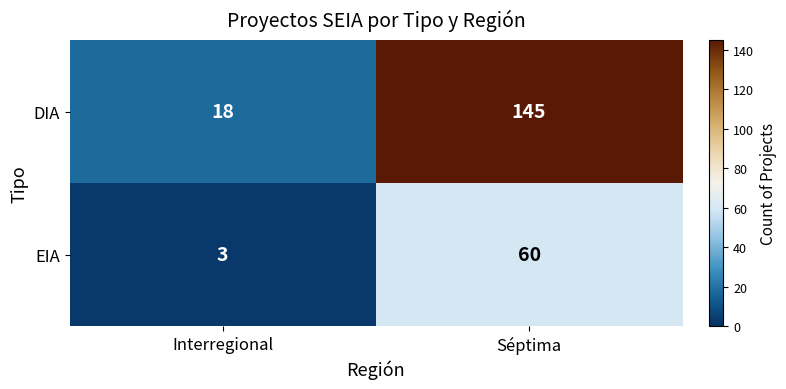

What is the smallest value displayed?

3